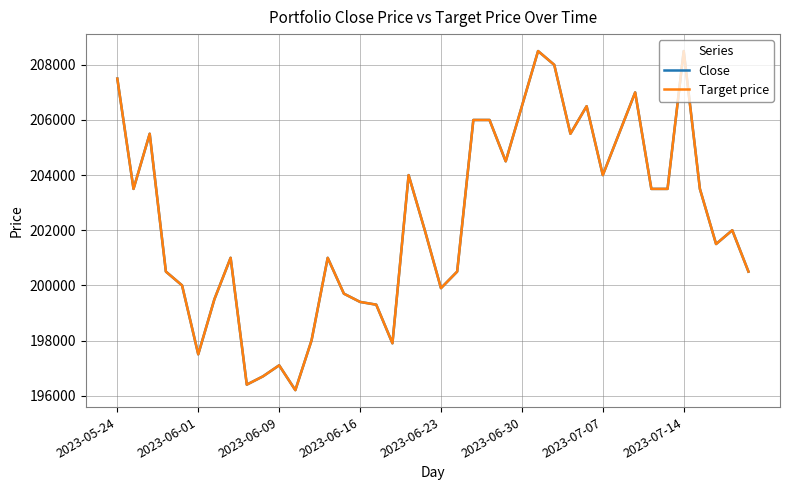

Does the chart have visible grid lines?

Yes